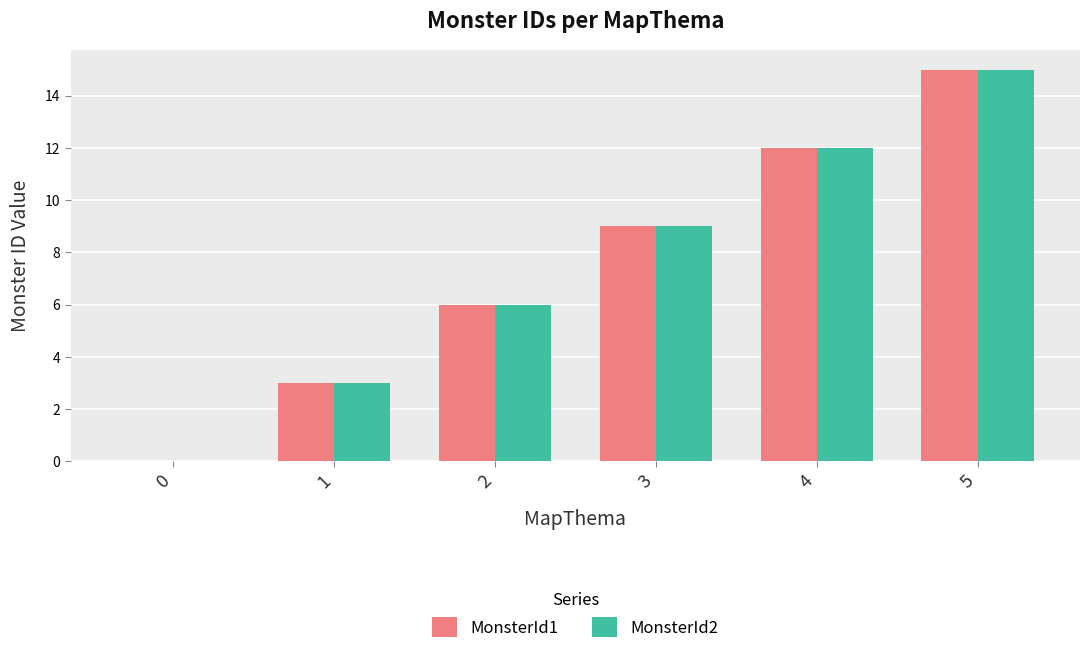

True or false: MonsterId1 has a value of 6 at 2.

True